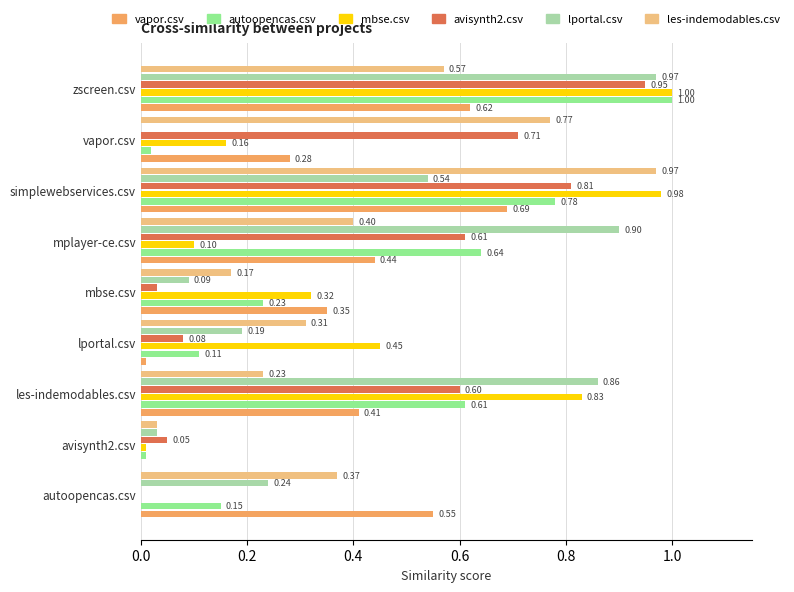

What is the average value of the les-indemodables.csv series?

0.4